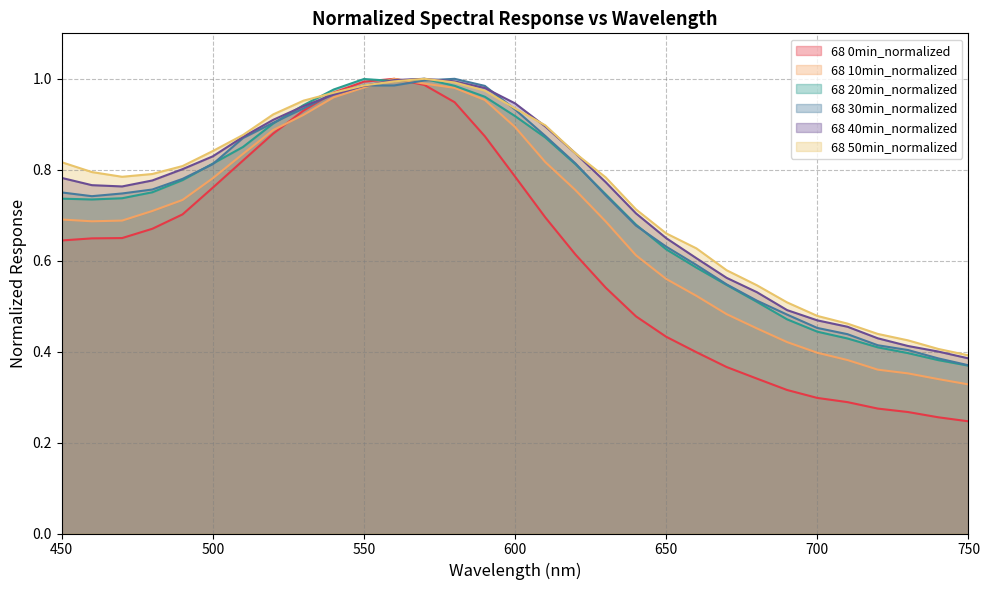

Rank the series at 610 from lowest to highest value.

68 0min_normalized, 68 10min_normalized, 68 20min_normalized, 68 30min_normalized, 68 40min_normalized, 68 50min_normalized